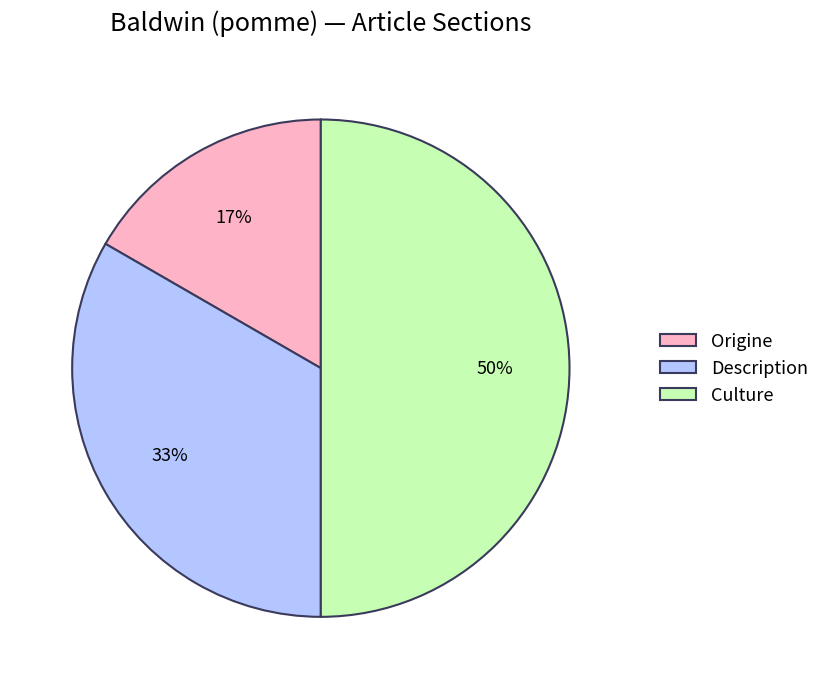

To the nearest percent, what portion does Origine represent?

17%